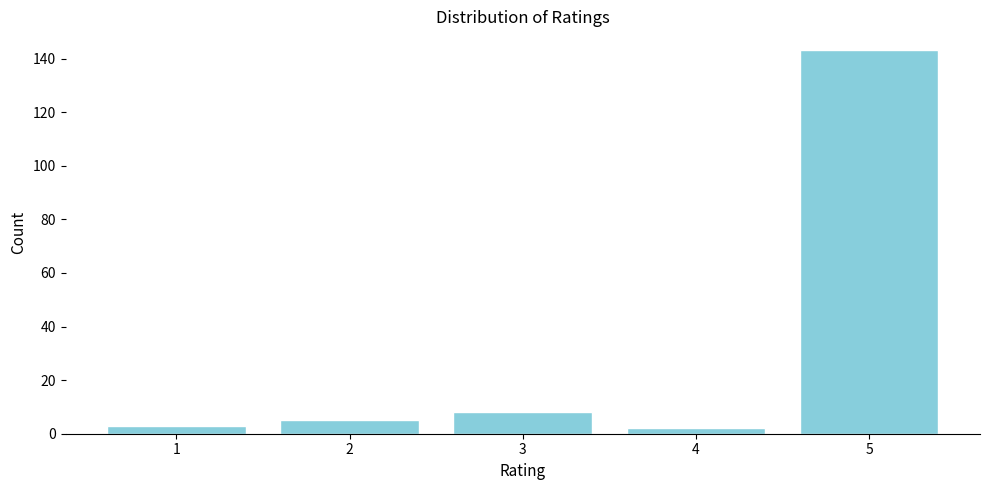

Reading left to right, extract all data points from this chart.

3	5	8	2	143